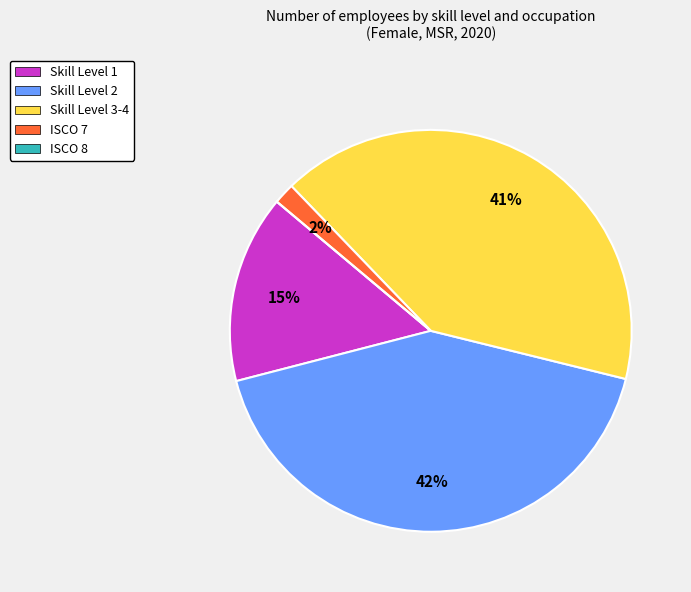

To the nearest percent, what is the average slice percentage?

20%